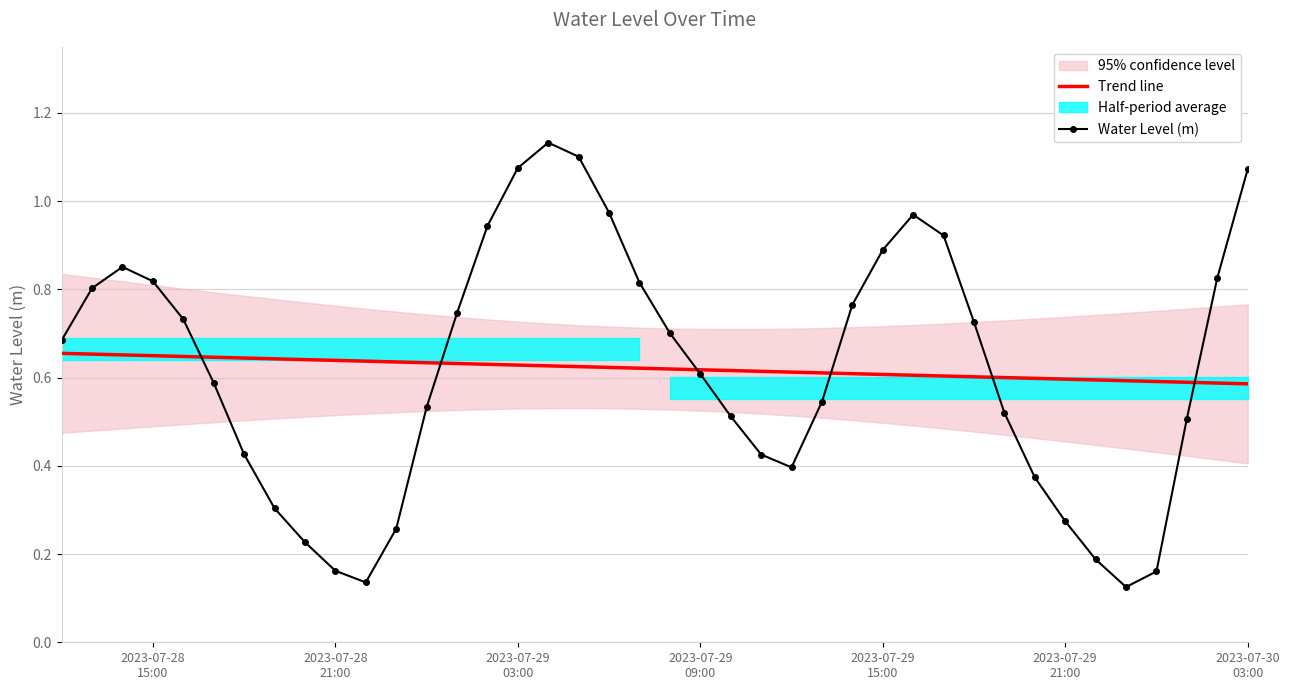

What is the difference between the maximum and second lowest values in the Water Level (m) series?

1.0